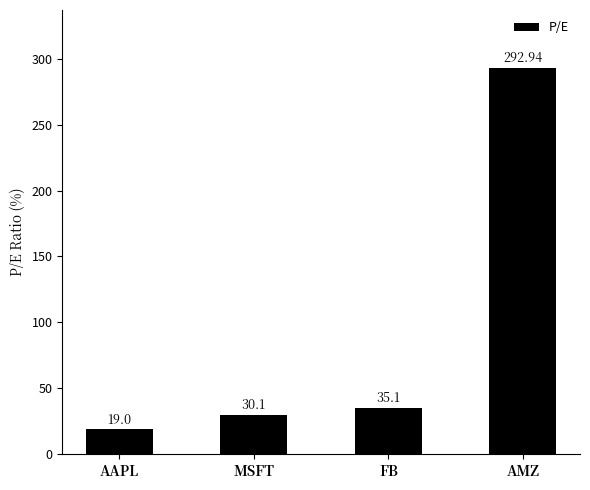

What is the greatest value displayed?

292.9